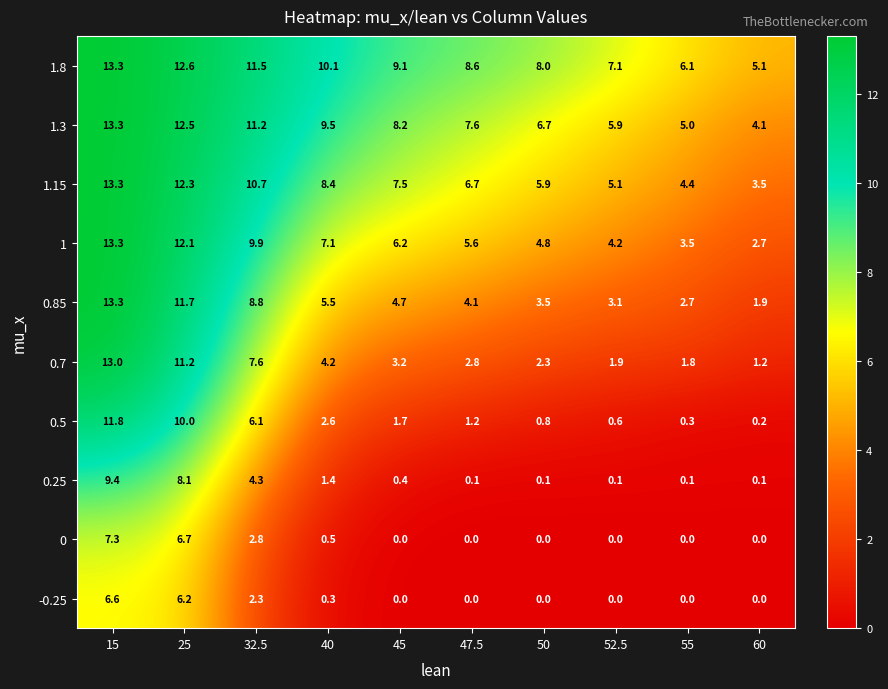

What is the average value of the 0.7 series?

4.9